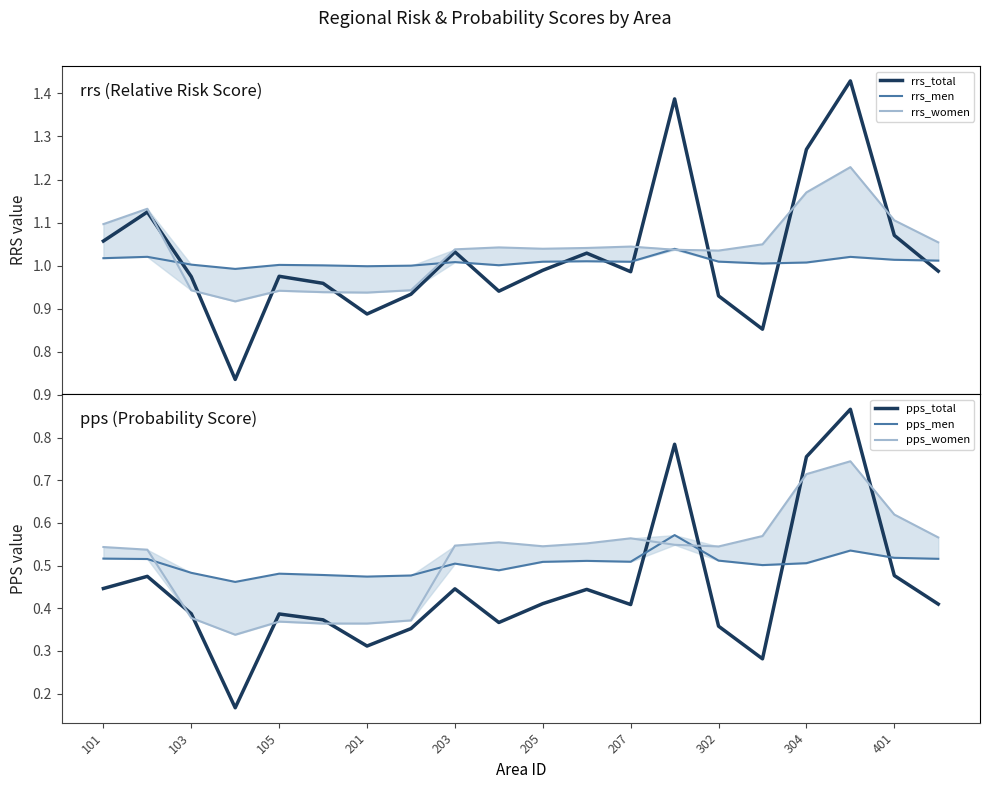

How many lines are shown in the chart?

6